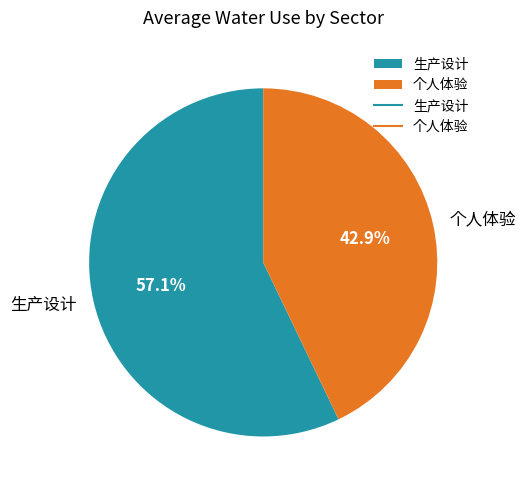

Rank the categories by value from highest to lowest.

生产设计, 个人体验